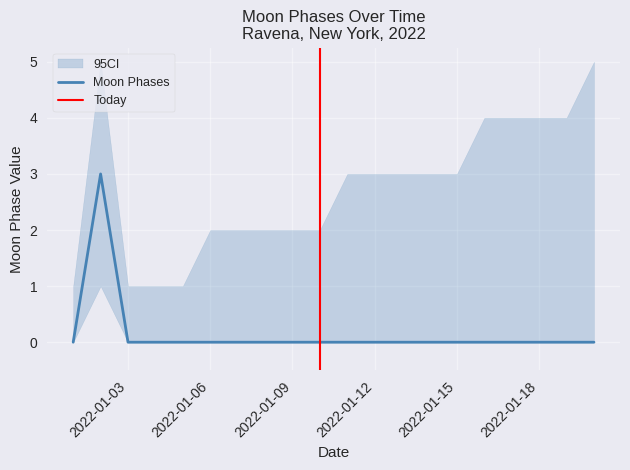

Reading left to right, what are all the values shown in this chart?

2022-01-01=0	2022-01-02=3	2022-01-03=0	2022-01-04=0	2022-01-05=0	2022-01-06=0	2022-01-07=0	2022-01-08=0	2022-01-09=0	2022-01-10=0	2022-01-11=0	2022-01-12=0	2022-01-13=0	2022-01-14=0	2022-01-15=0	2022-01-16=0	2022-01-17=0	2022-01-18=0	2022-01-19=0	2022-01-20=0